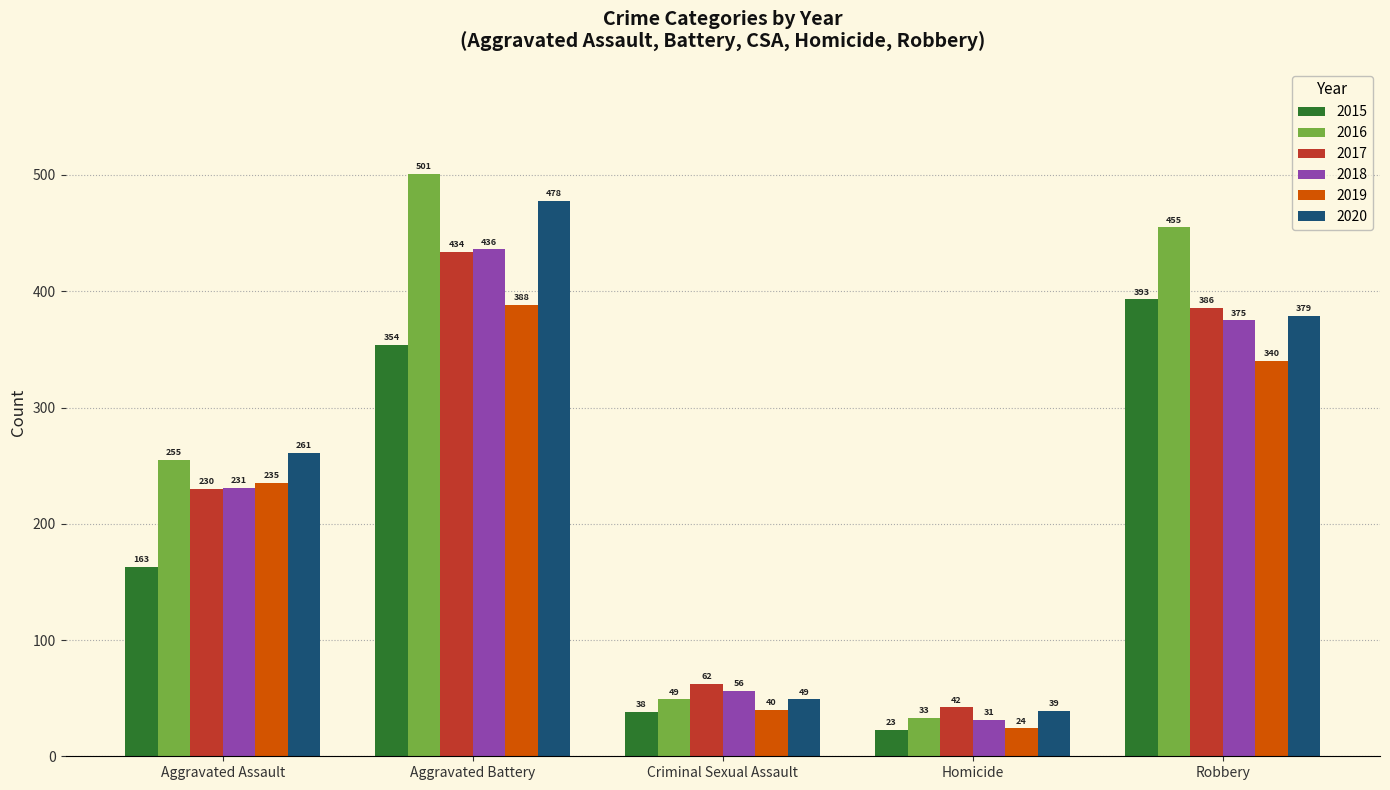

Rank the series at Homicide from lowest to highest value.

2015, 2019, 2018, 2016, 2020, 2017